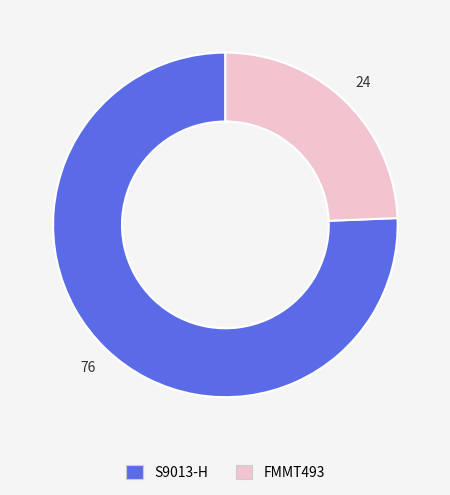

Combined, do FMMT493 and S9013-H account for over 50%?

Yes